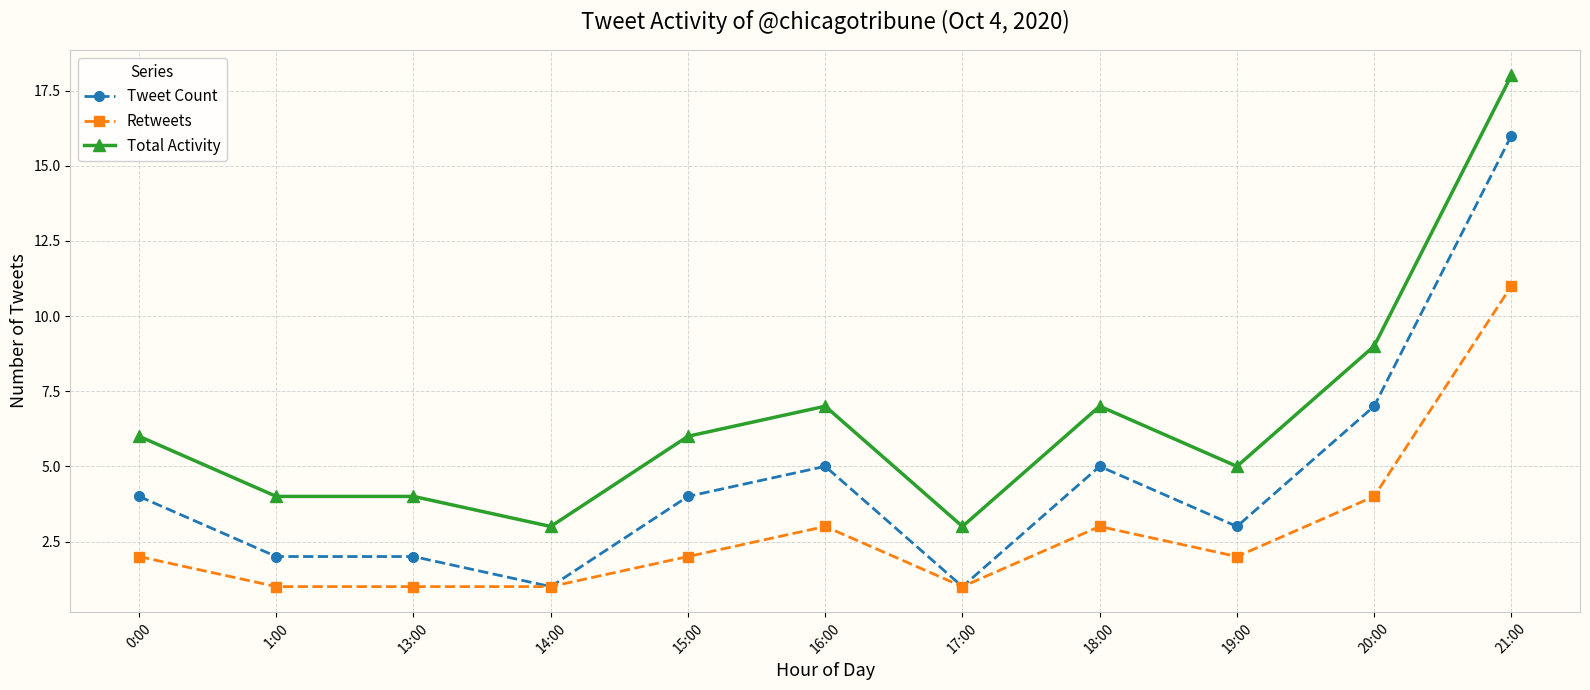

True or false: Total Activity and Retweets intersect in this chart.

False